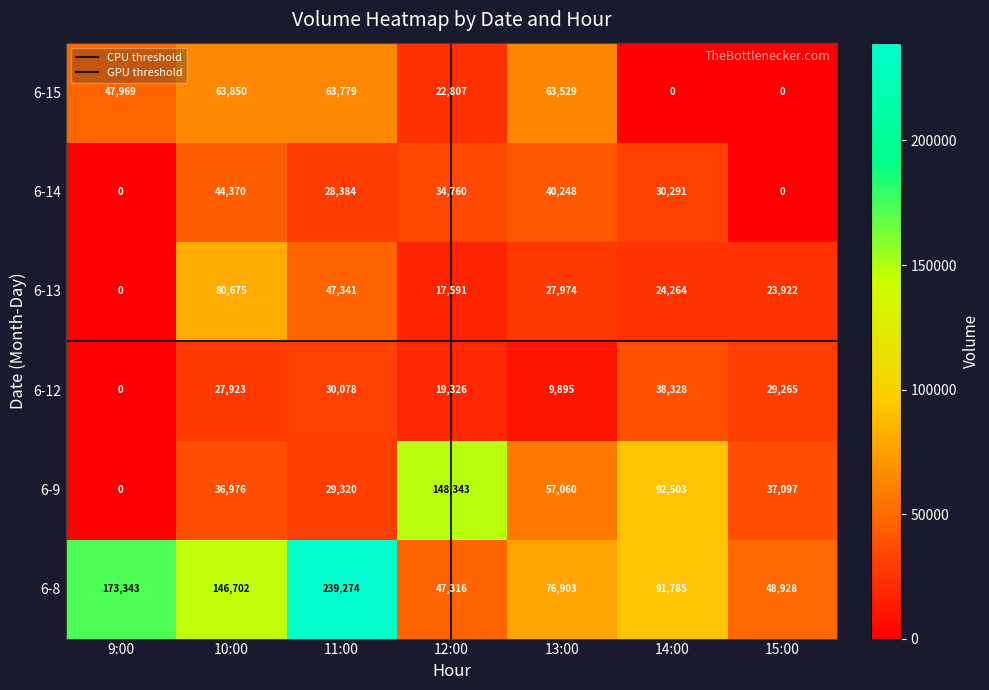

Which series has the widest spread of values?

6-8